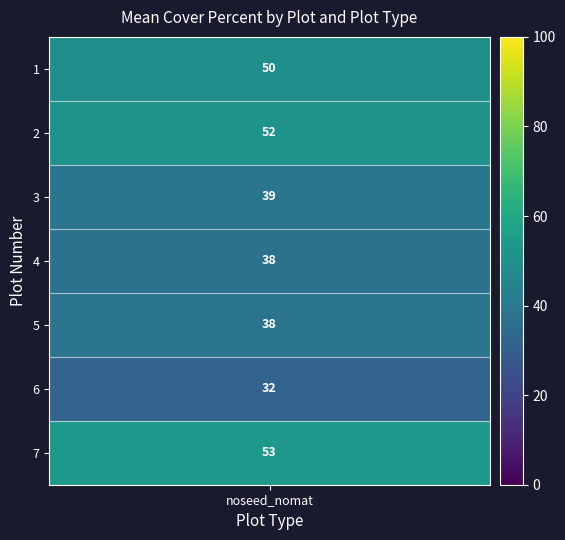

The noseed_nomat series shows 169.8 at 6. True or false?

False